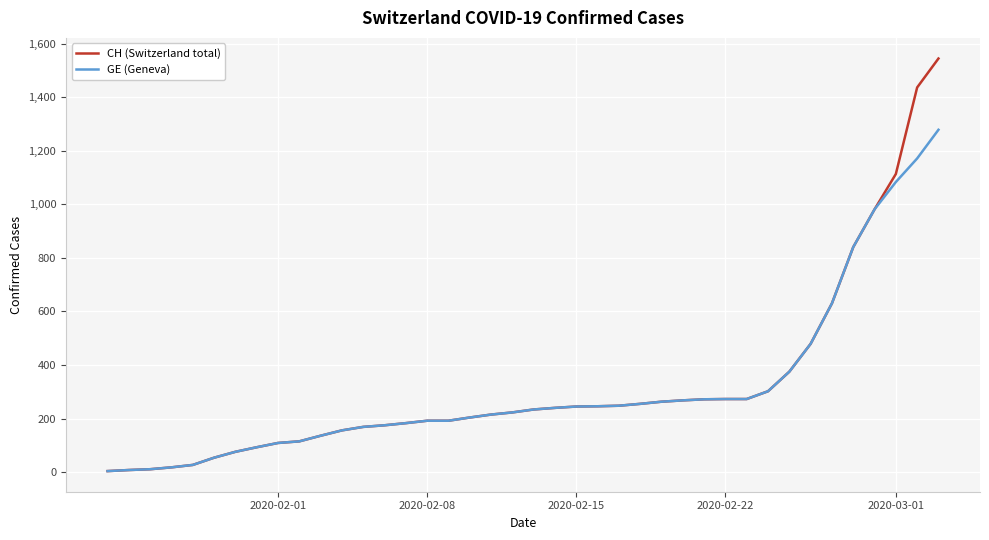

What is the highest value of the GE (Geneva) series?

1278